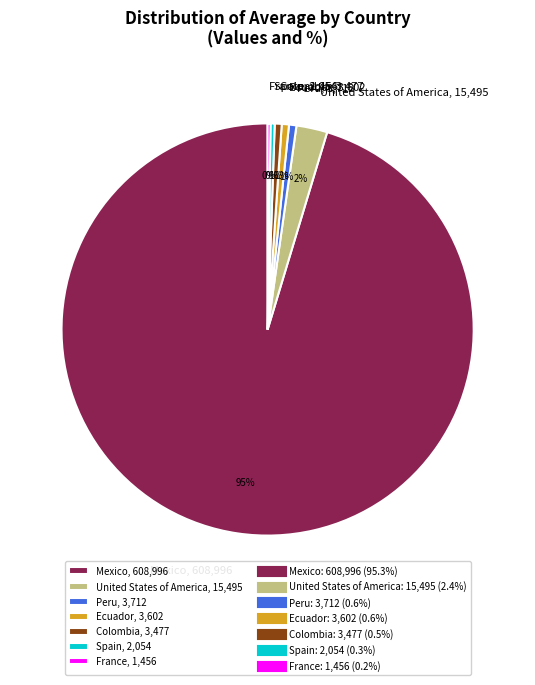

The Peru slice represents 14% of the pie. True or false?

False